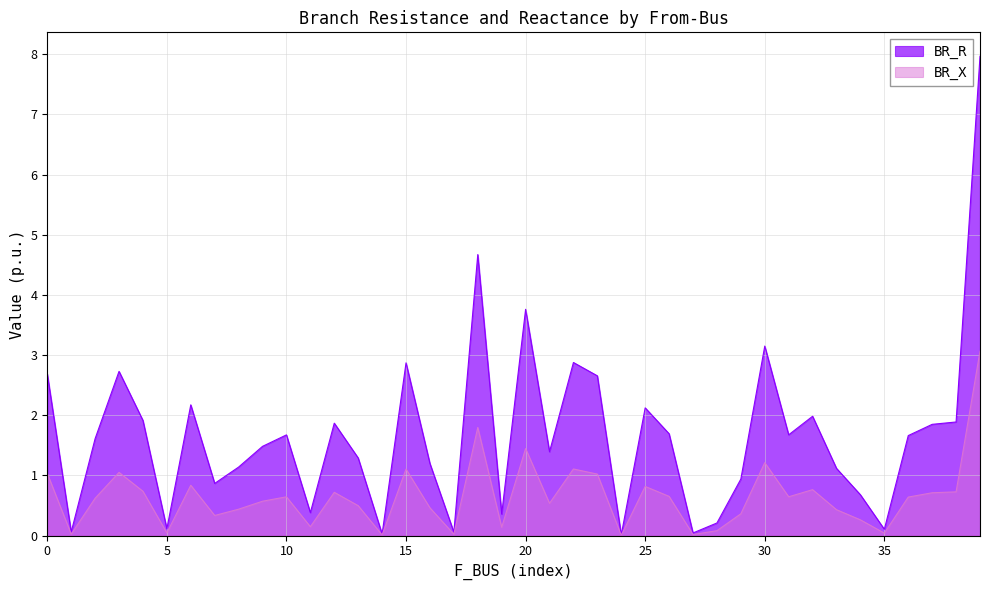

How many interior local valleys does the BR_X series have?

12